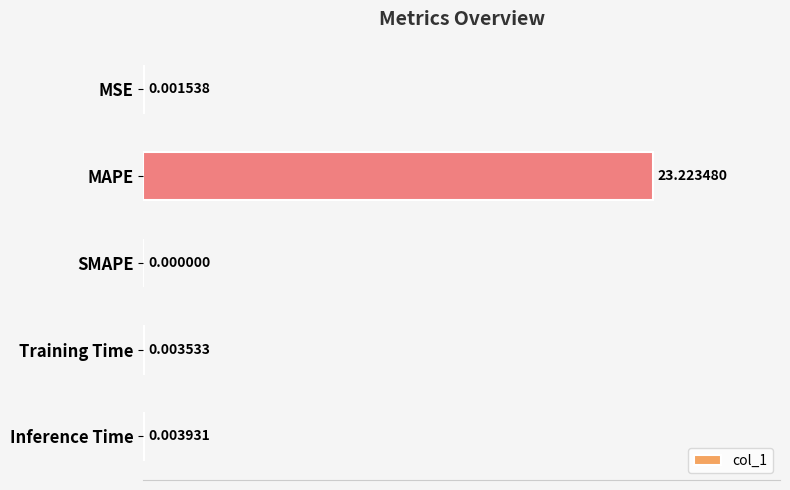

Which label corresponds to the largest value in the chart?

MAPE